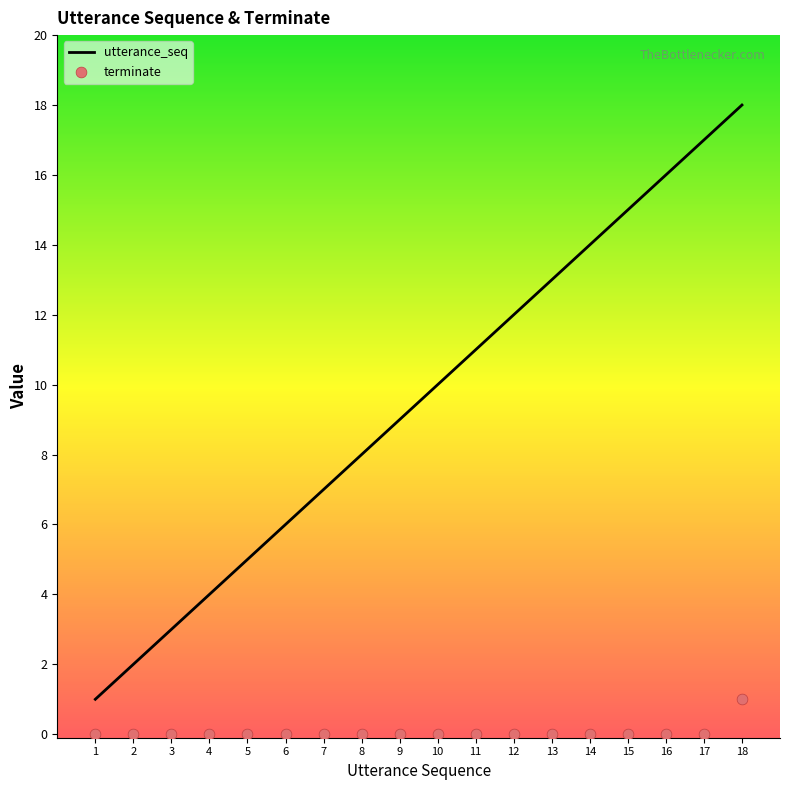

At which category is the sum across all series the highest?

18